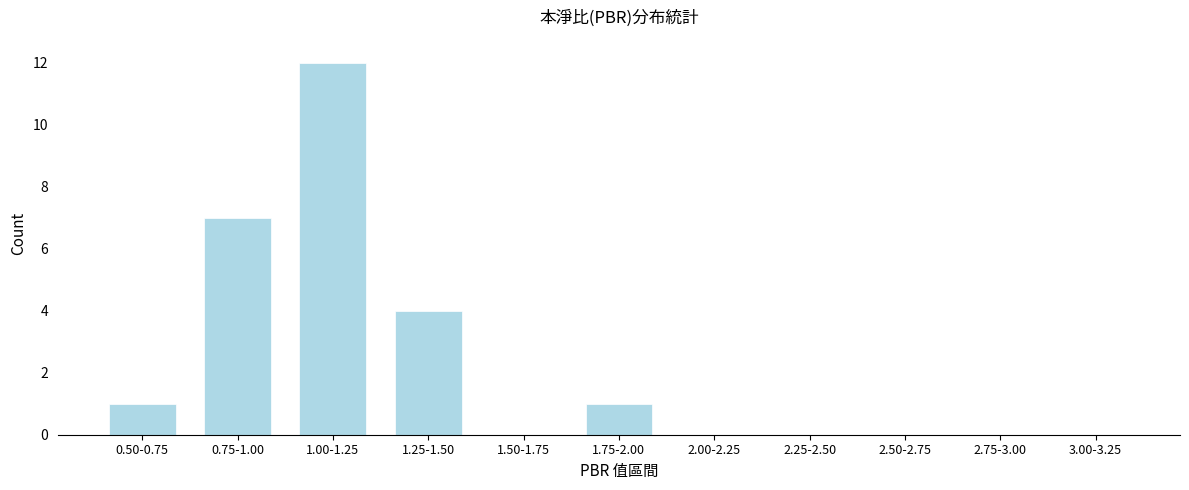

Reading right to left, list all the values displayed in this chart.

3.00-3.25=0	2.75-3.00=0	2.50-2.75=0	2.25-2.50=0	2.00-2.25=0	1.75-2.00=1	1.50-1.75=0	1.25-1.50=4	1.00-1.25=12	0.75-1.00=7	0.50-0.75=1